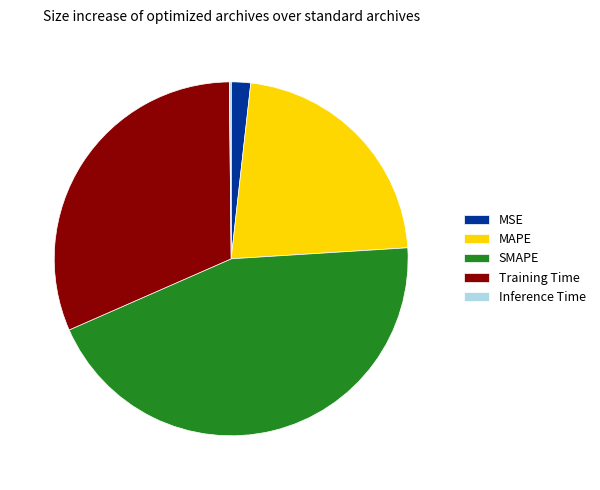

Is the sum of MAPE and Training Time greater than half?

Yes